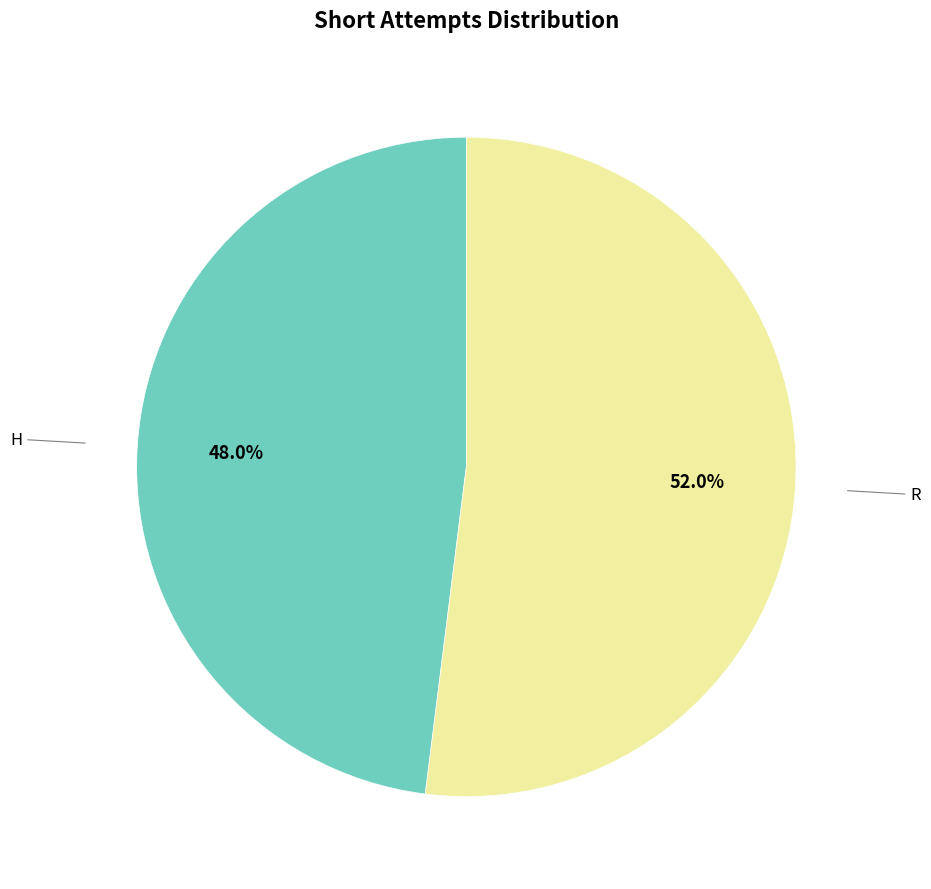

Is there any slice that represents more than half of the pie?

Yes